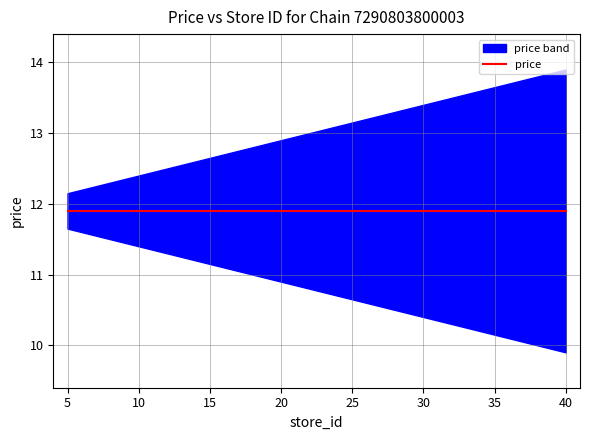

The value of price at 17 is 2.6. True or false?

False